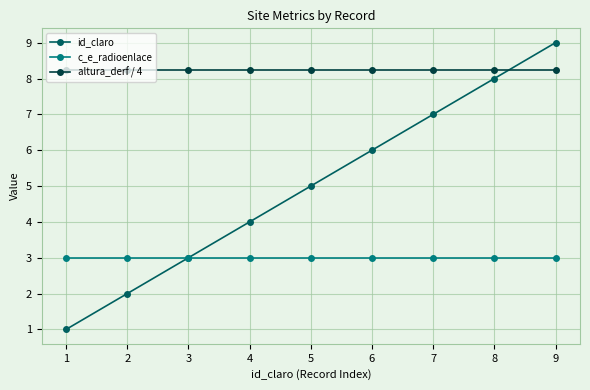

Is the value of altura_derf / 4 at 3 greater than the value of id_claro at 4?

Yes